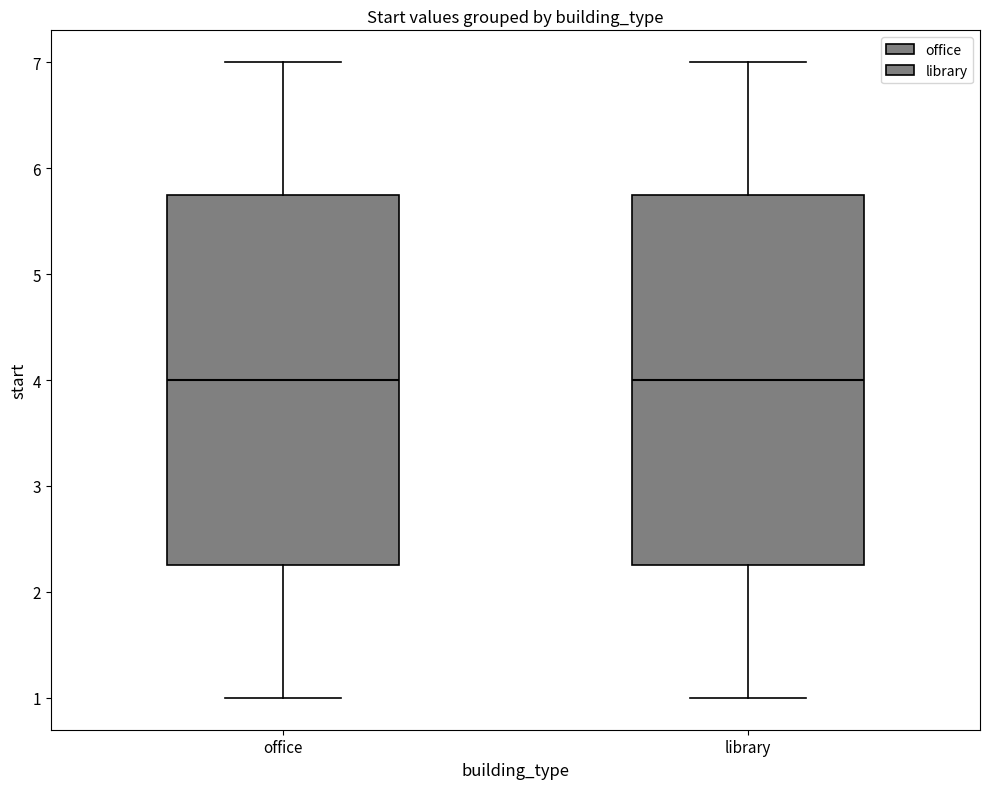

Reading left to right, transcribe this box plot: for each box, give where its median line is, the range the box spans, and where its two whiskers end, as read against the y-axis. The values are not printed on the chart, so give them approximately, as read against the axis.

office: median 4.0, box 2.3 to 5.8, whiskers 1.0 to 7.0
library: median 4.0, box 2.3 to 5.8, whiskers 1.0 to 7.0